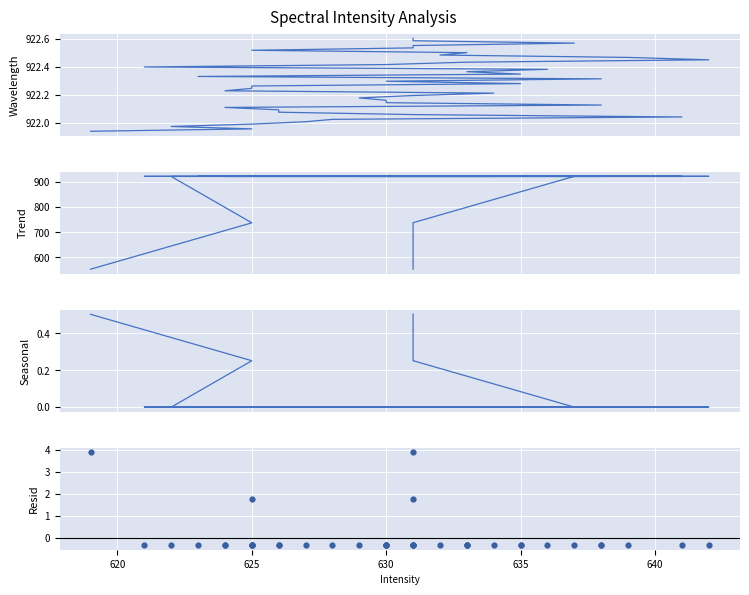

What are all the series names shown in the legend?

Wavelength, Trend, Seasonal, Resid